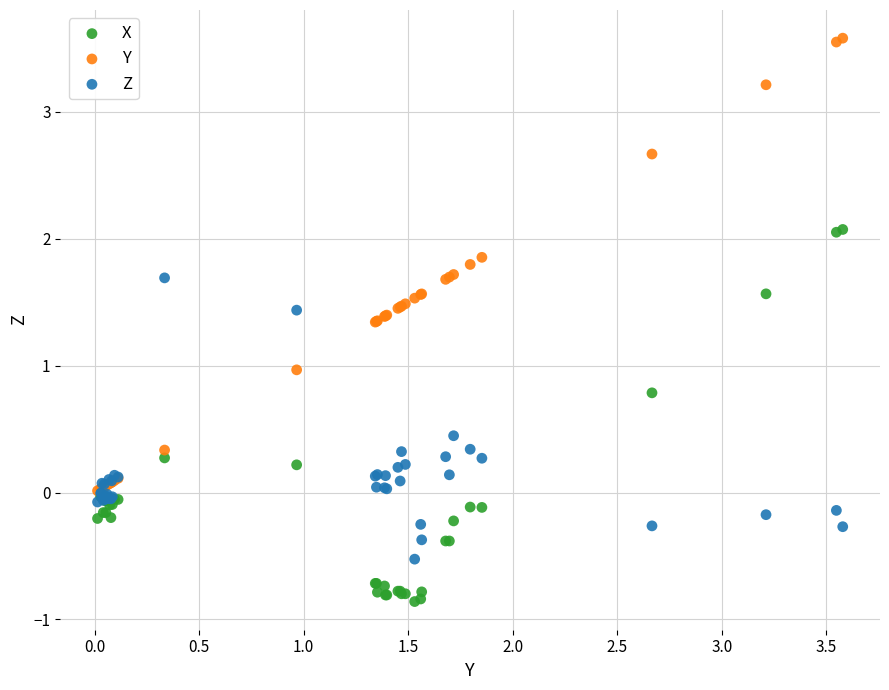

Which series has the widest spread of Y values?

Y